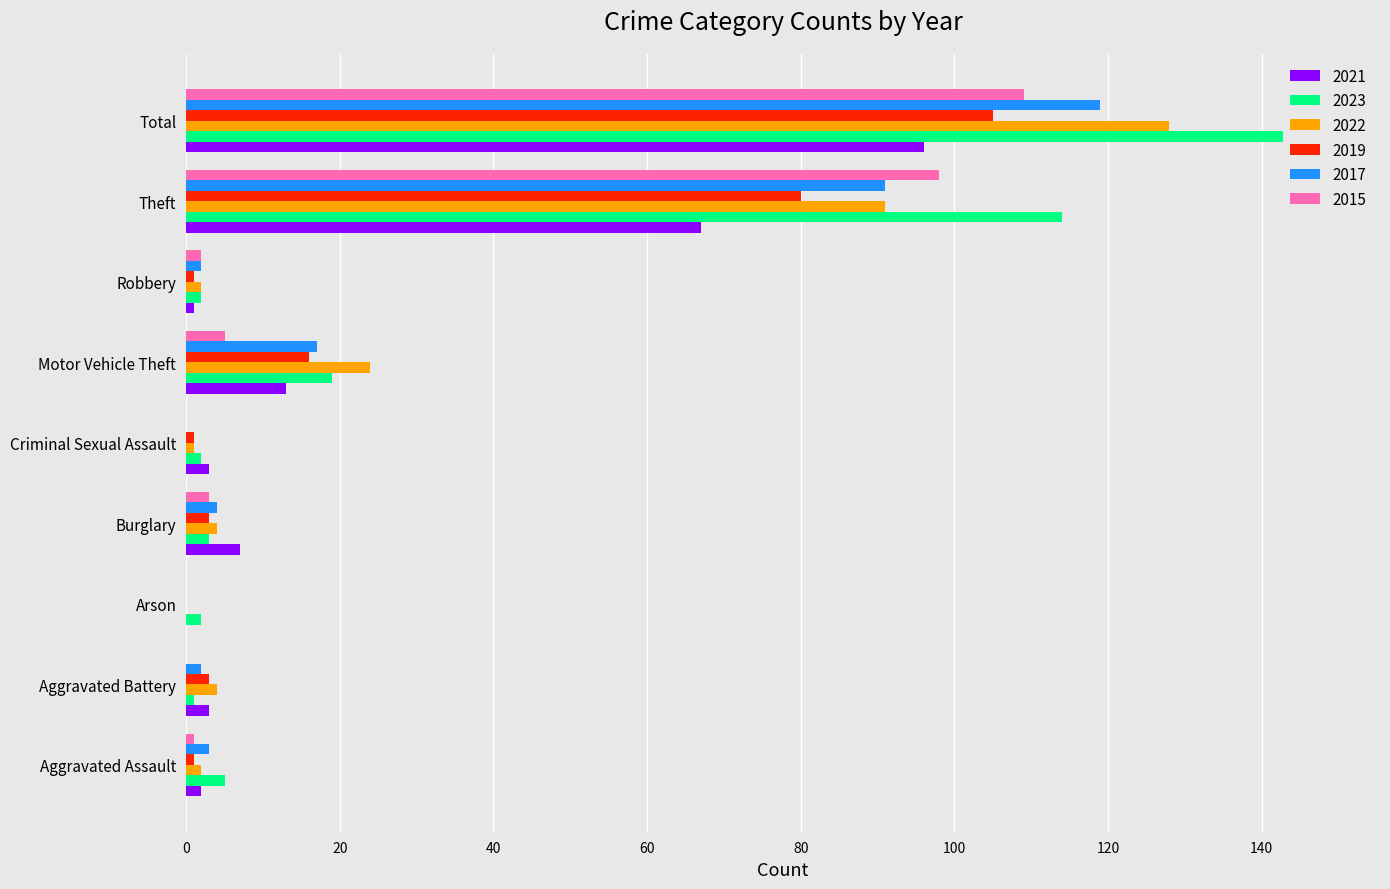

Which series has the largest total across all categories?

2023